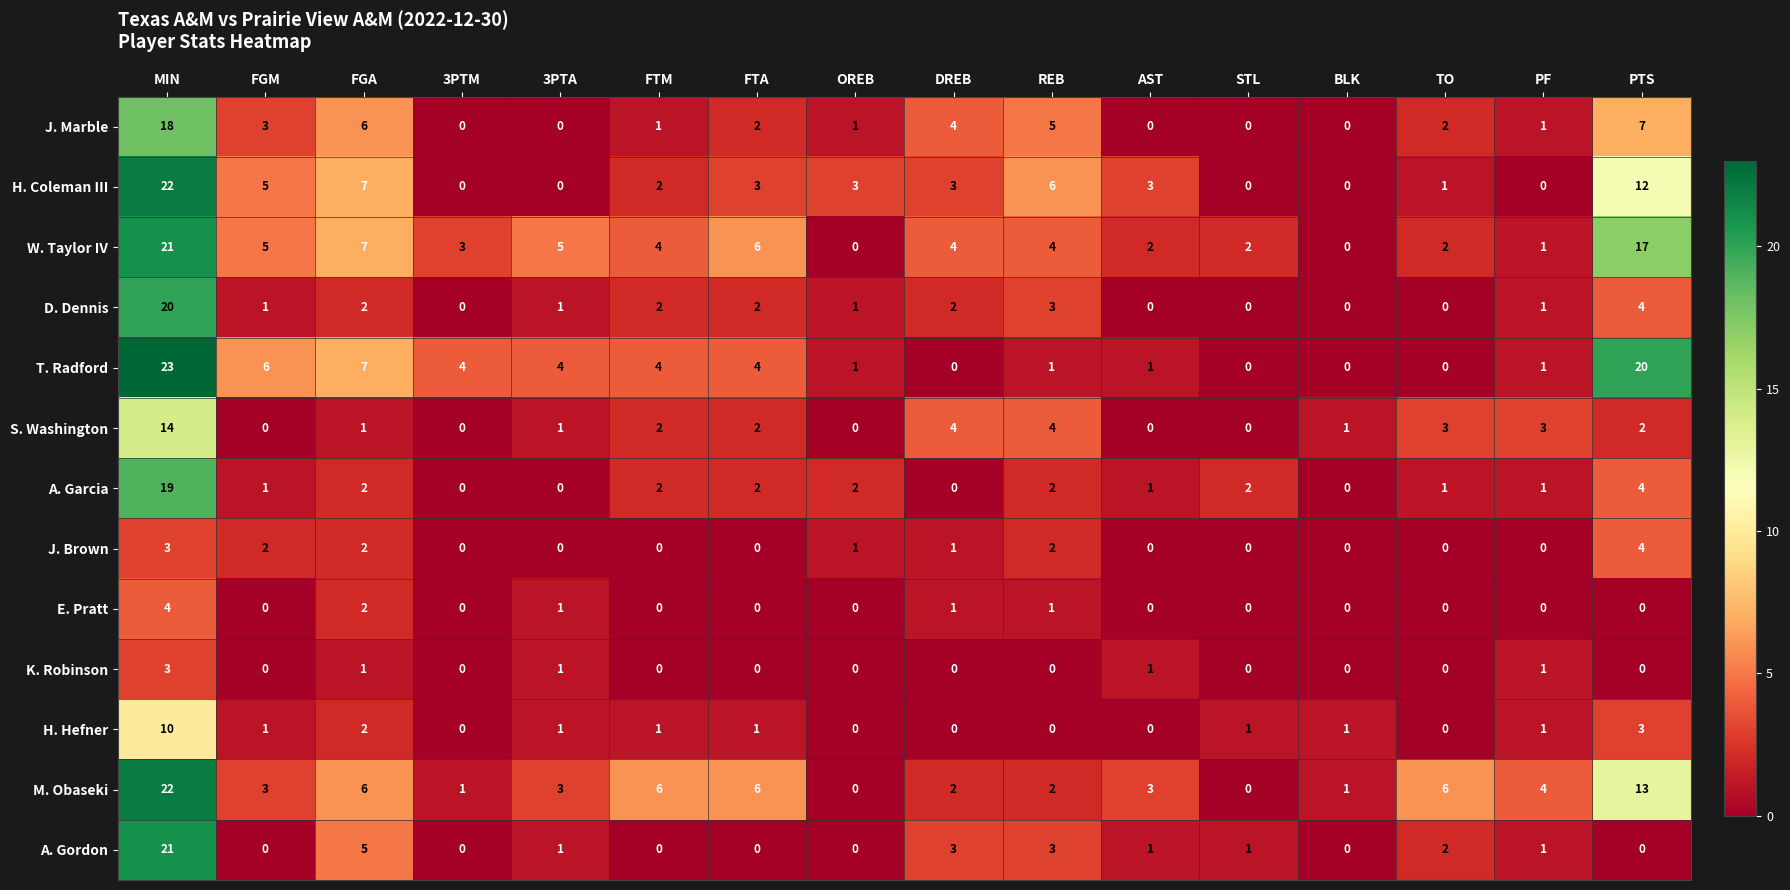

The A. Garcia series shows 3 at FTM. True or false?

False